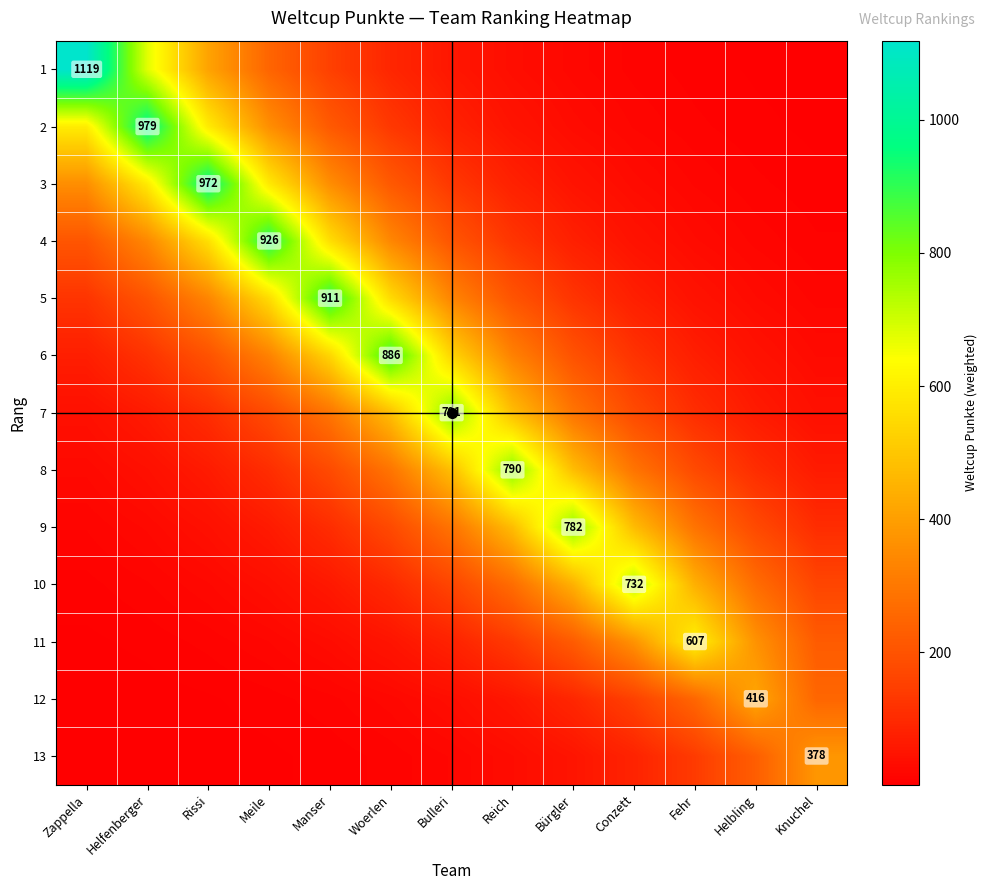

Is it true that 4 equals 206.6 at Bulleri?

True